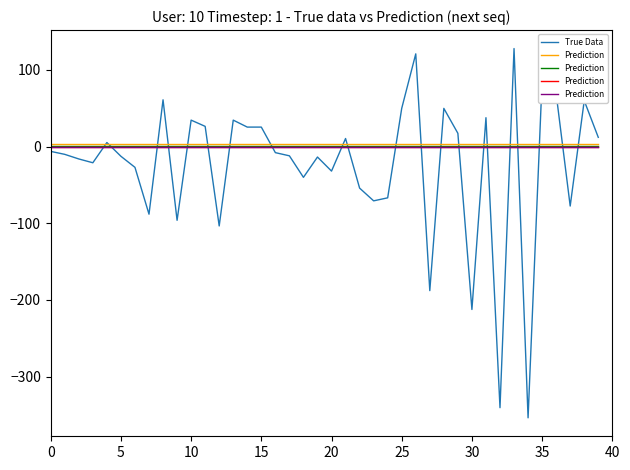

Between 15 and 34, which is larger?

15